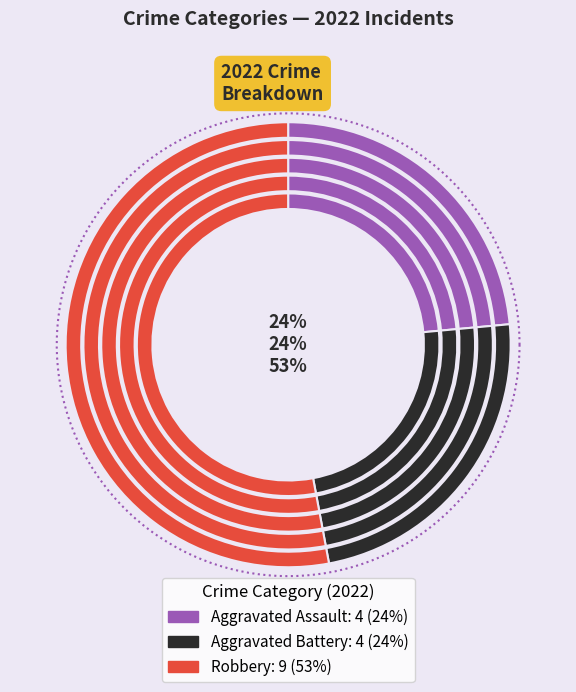

What is the total percentage of Robbery and Aggravated Assault?

76.5%